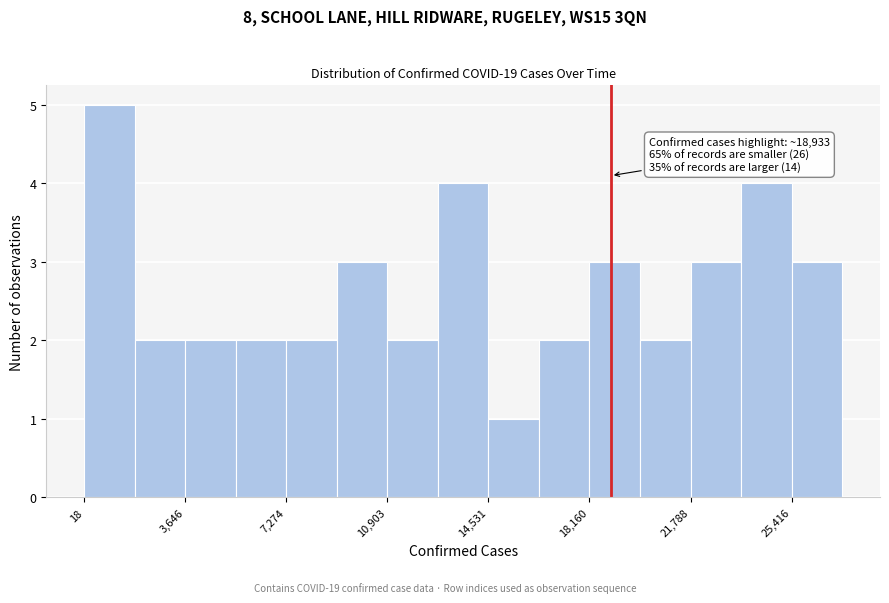

Read against the x-axis, roughly where is the centre of the tallest bar?

1000